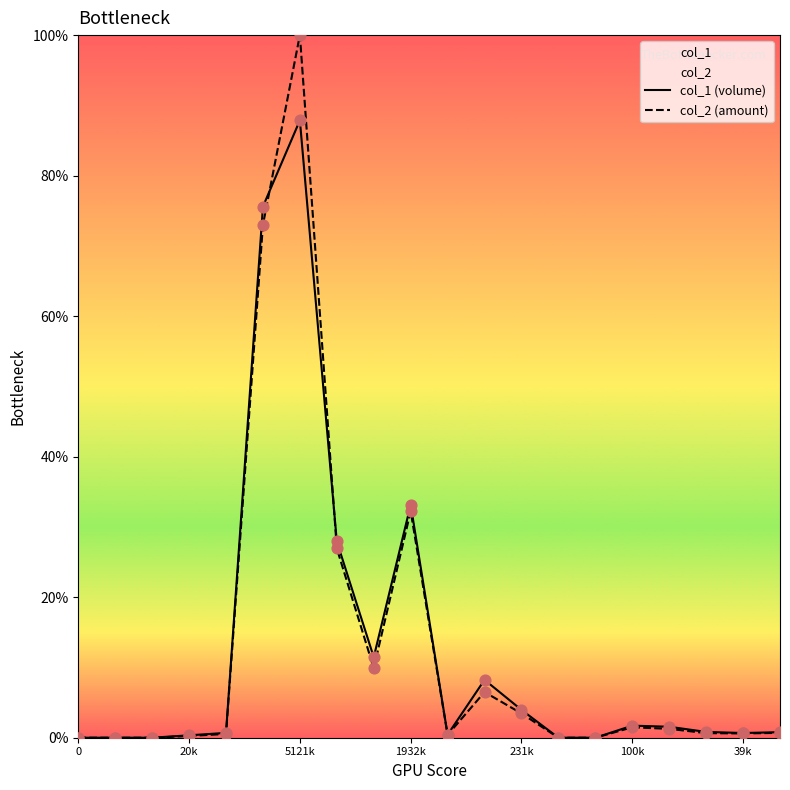

At how many categories does at least one series exceed 3?

7